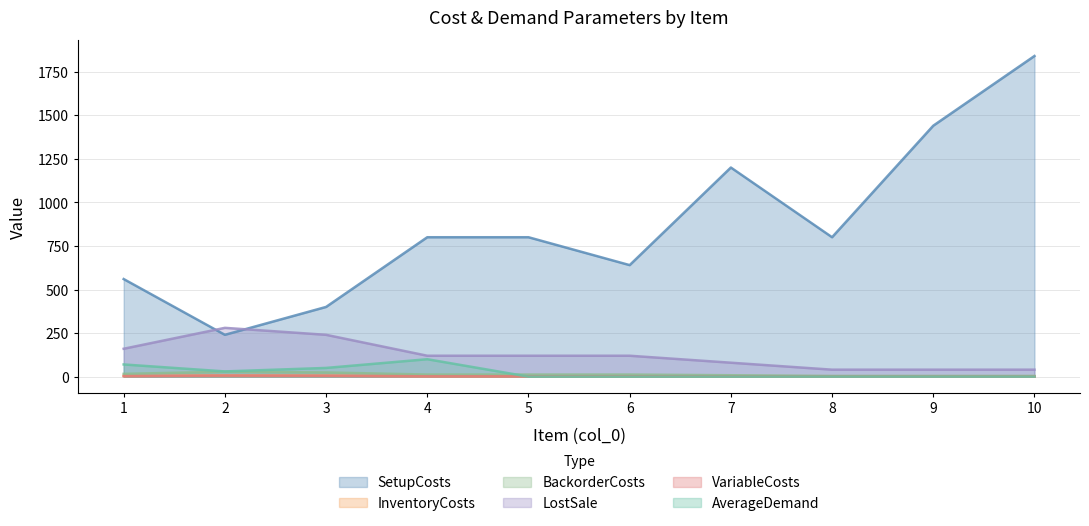

What are all the series names shown in the legend?

SetupCosts, InventoryCosts, BackorderCosts, LostSale, VariableCosts, AverageDemand